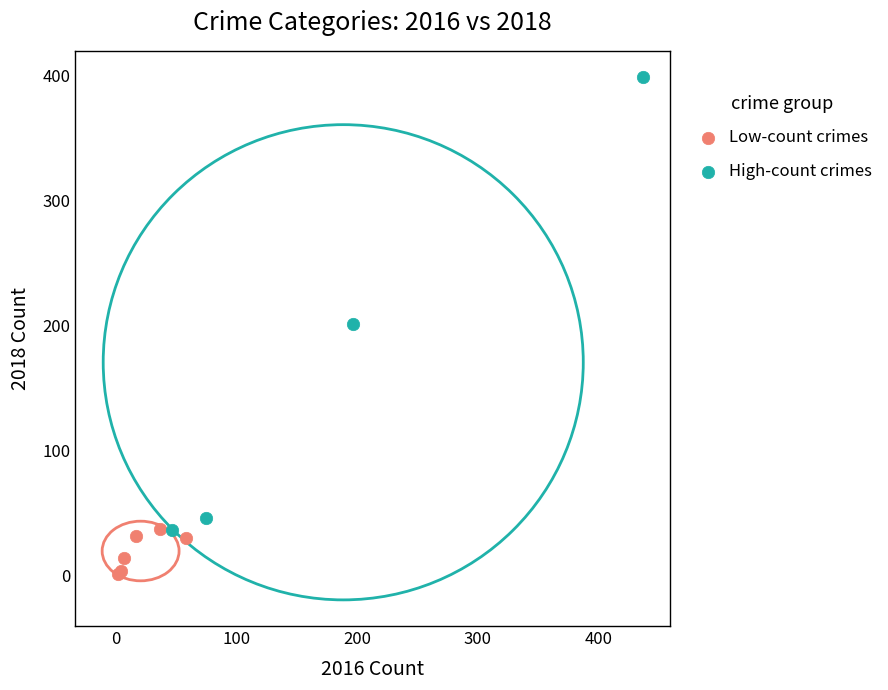

Which series has the widest spread of Y values?

High-count crimes